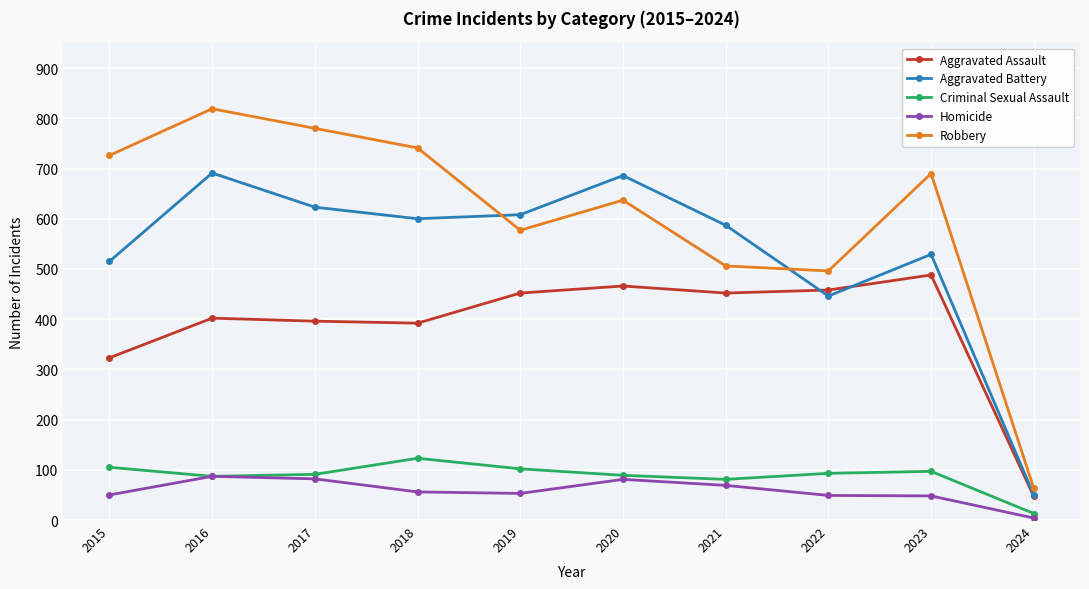

How many values in the Robbery series are below 690?

5